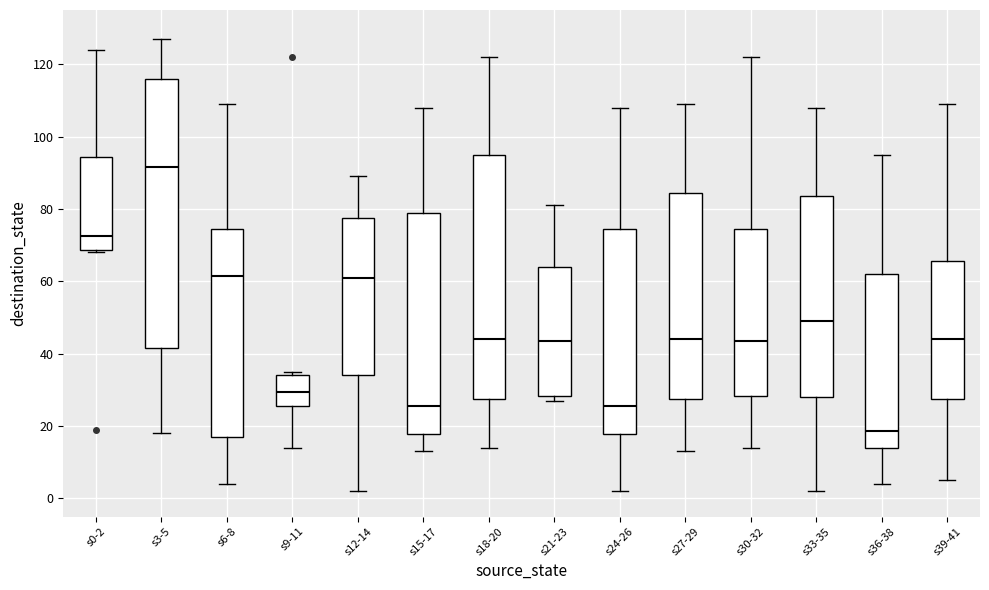

Comparing the boxes themselves (not the whiskers), which one is the tallest?

s3-5